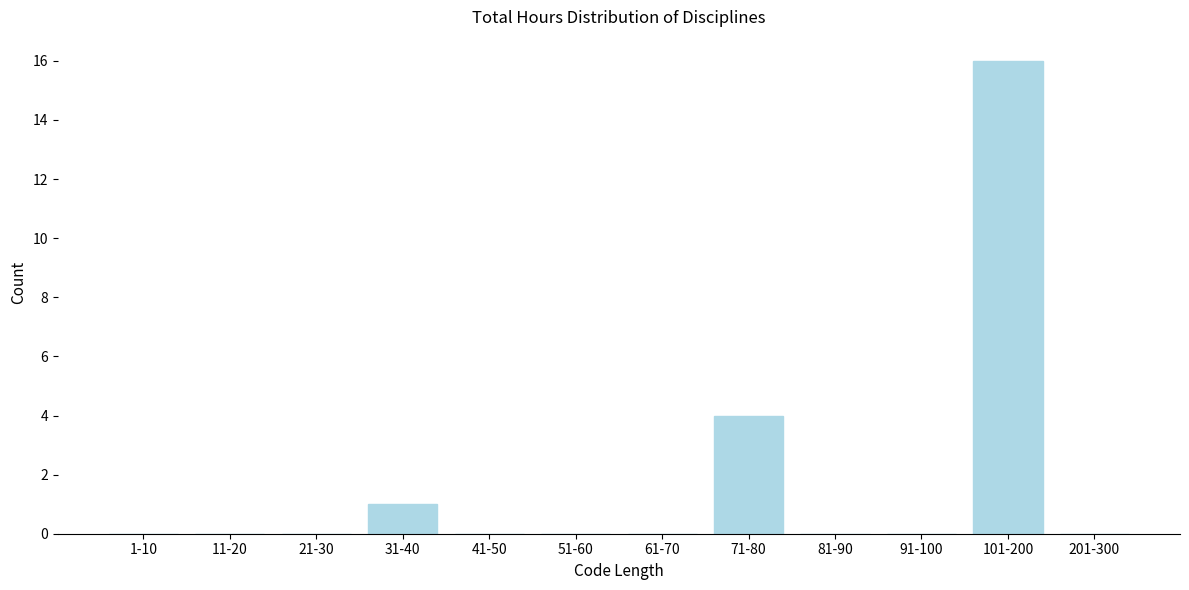

Reading left to right, extract all data points from this chart.

1-10=0	11-20=0	21-30=0	31-40=1	41-50=0	51-60=0	61-70=0	71-80=4	81-90=0	91-100=0	101-200=16	201-300=0